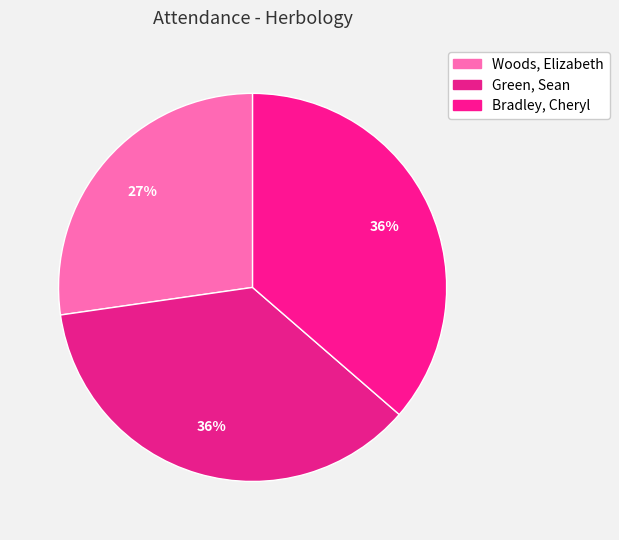

The Bradley, Cheryl slice represents 50% of the pie. True or false?

False